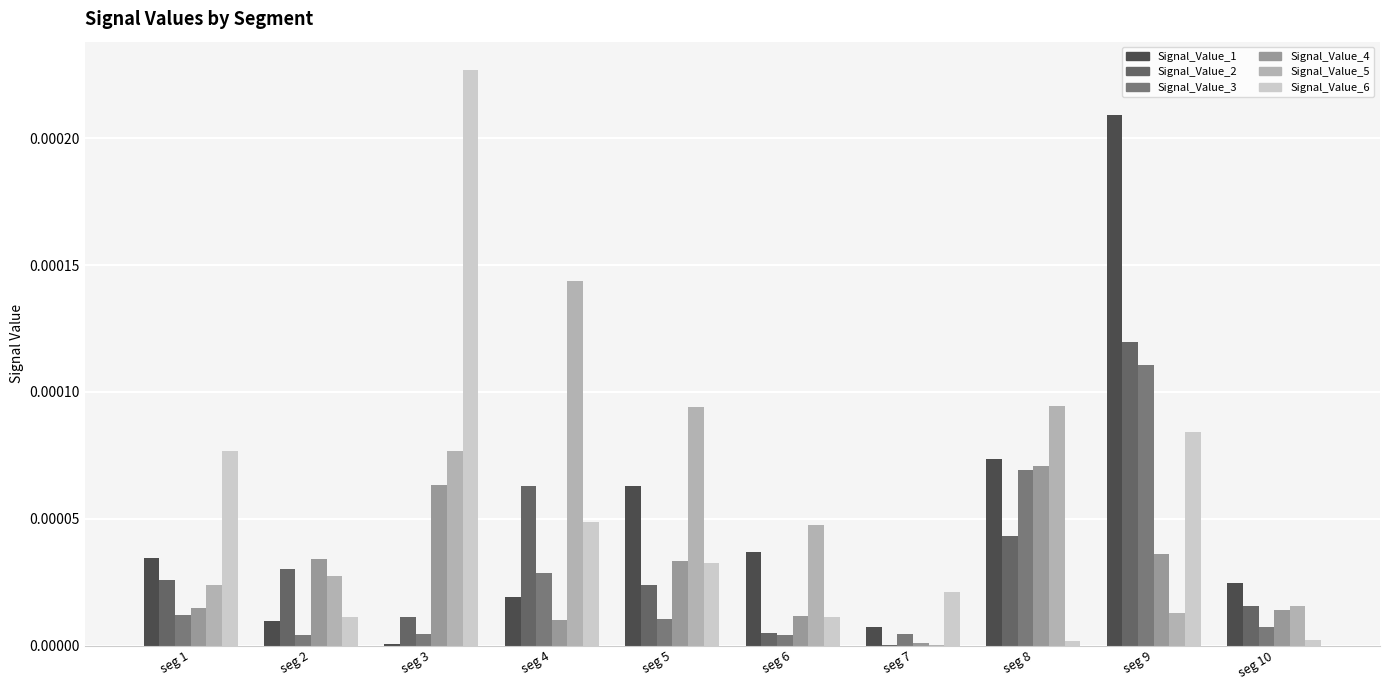

How many data points does each series have?

10